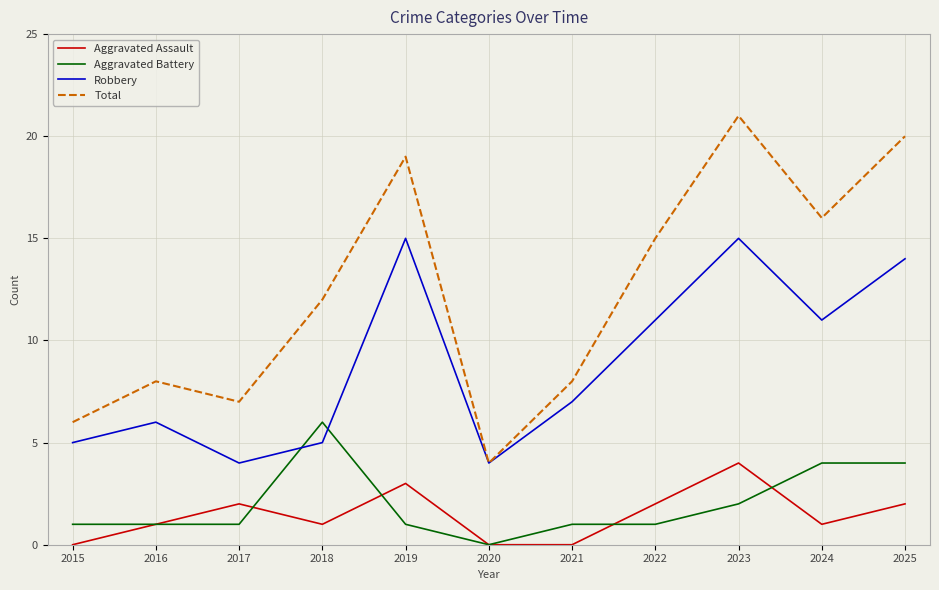

True or false: Aggravated Battery and Total cross at least once.

False